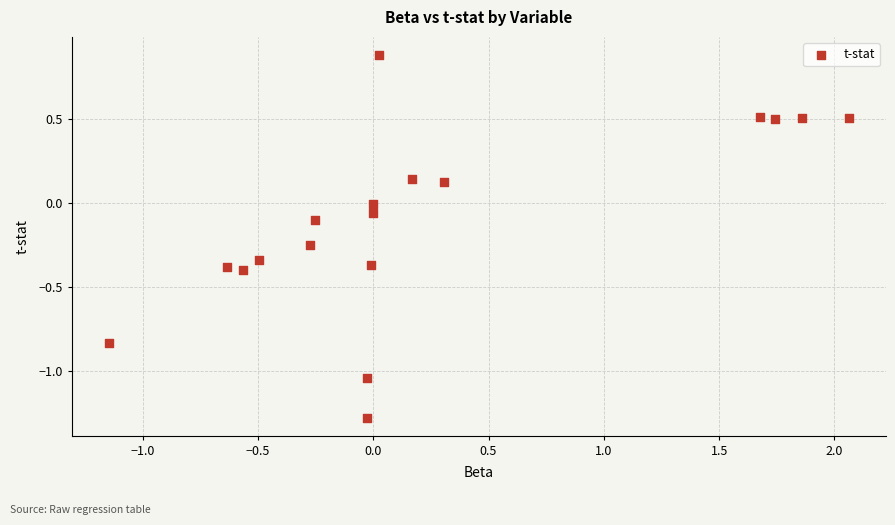

What is the range of Y values (max minus min)?

2.2